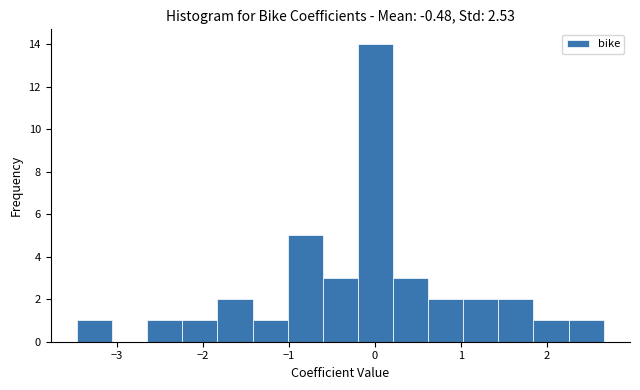

Reading left to right, transcribe this chart: for each bar, give the range it covers on the x-axis and its height. Neither the bar edges nor the heights are printed on the chart, so give them approximately, as read against the axes.

-3.5 to -3.1: 1
-3.1 to -2.6: 0
-2.6 to -2.2: 1
-2.2 to -1.8: 1
-1.8 to -1.4: 2
-1.4 to -1.0: 1
-1.0 to -0.6: 5
-0.6 to -0.2: 3
-0.2 to 0.2: 14
0.2 to 0.6: 3
0.6 to 1.0: 2
1.0 to 1.4: 2
1.4 to 1.8: 2
1.8 to 2.3: 1
2.3 to 2.7: 1